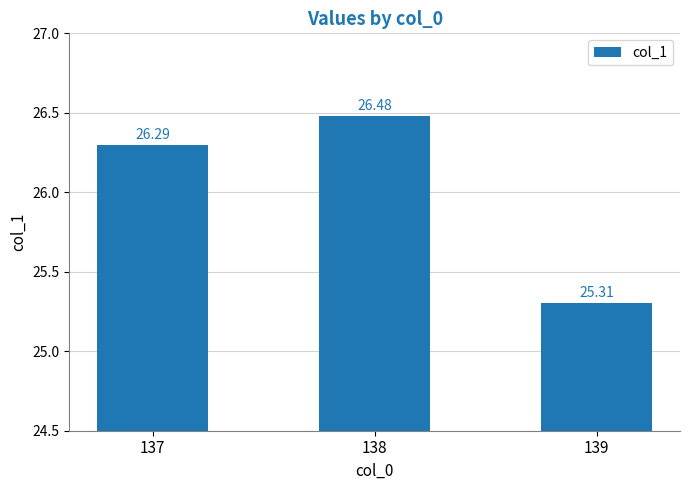

Is it true that the value at 138 is 35.0?

False